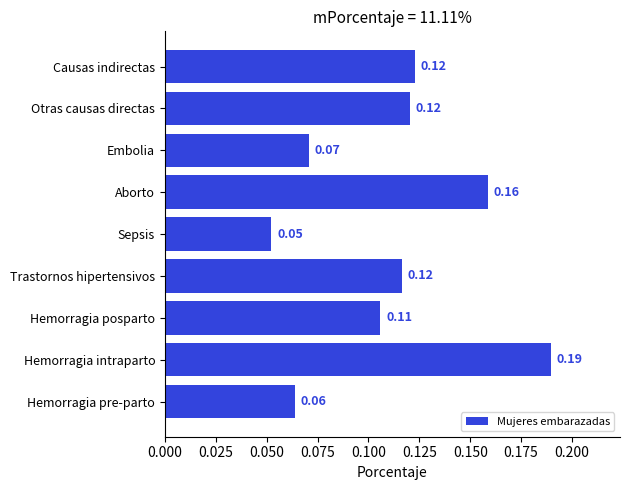

What is the sum of the values at Otras causas directas and Aborto?

0.3